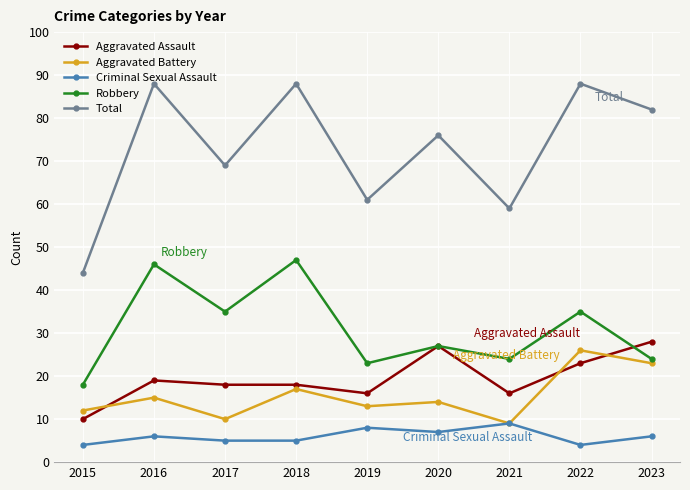

Rank the categories by Aggravated Battery value from lowest to highest.

2021, 2017, 2015, 2019, 2020, 2016, 2018, 2023, 2022